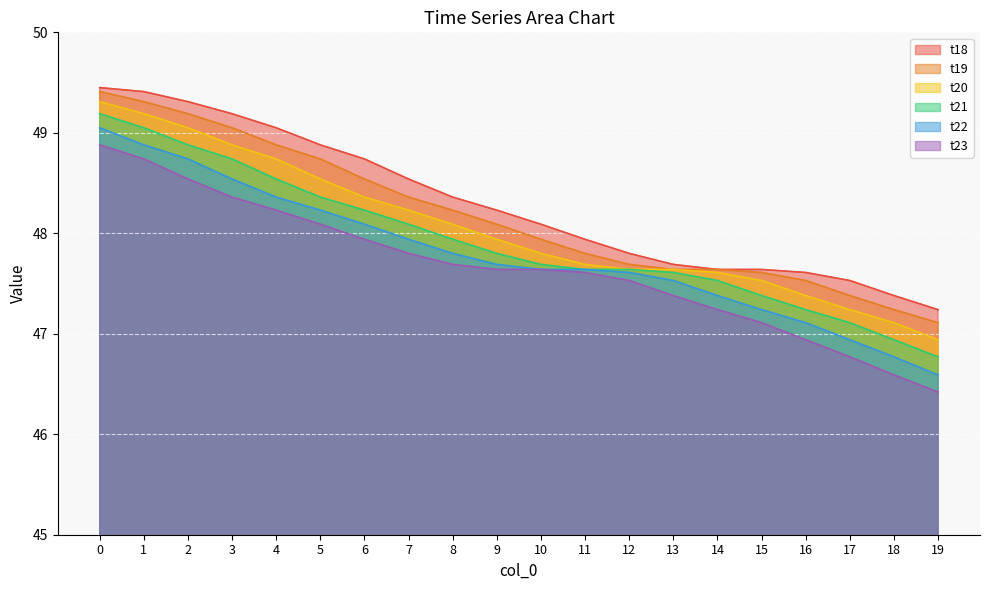

What is the average value of the t22 series?

47.8